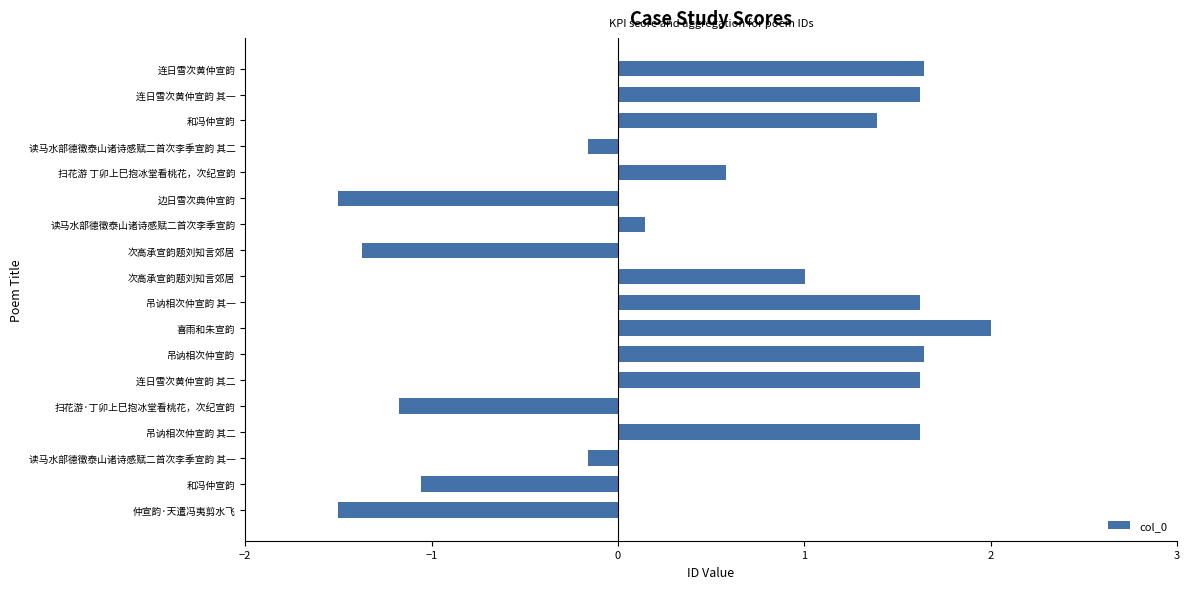

How many values are below zero?

7